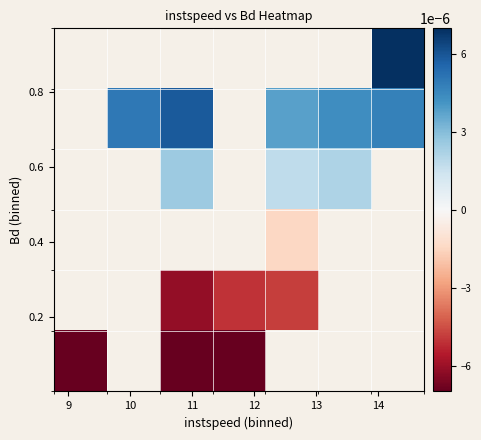

How many distinct data groups are displayed?

6